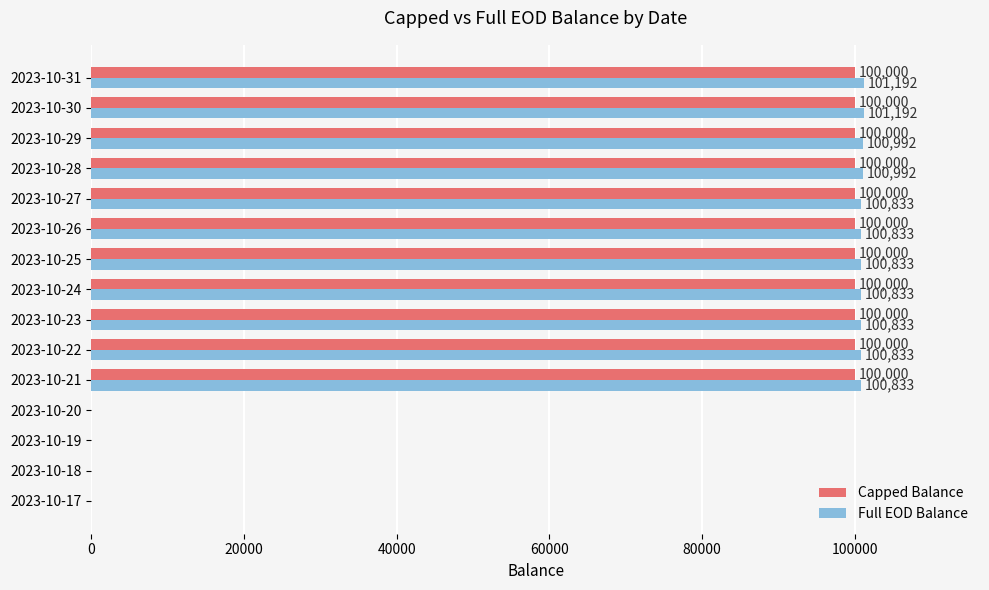

Between 2023-10-20 and 2023-10-31, which series saw the biggest shift?

Full EOD Balance